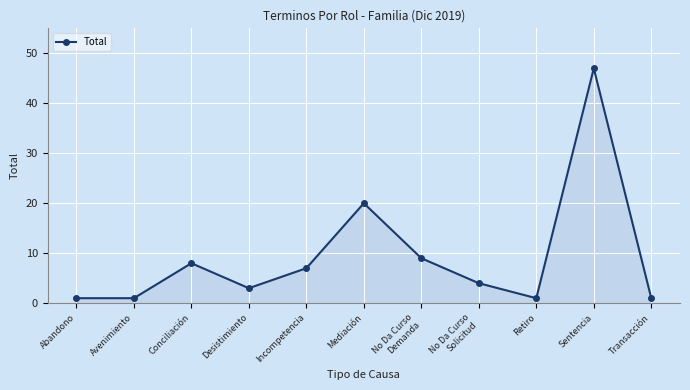

Reading left to right, extract all data points from this chart.

Abandono=1	Avenimiento=1	Conciliación=8	Desistimiento=3	Incompetencia=7	Mediación=20	No Da Curso
Demanda=9	No Da Curso
Solicitud=4	Retiro=1	Sentencia=47	Transacción=1